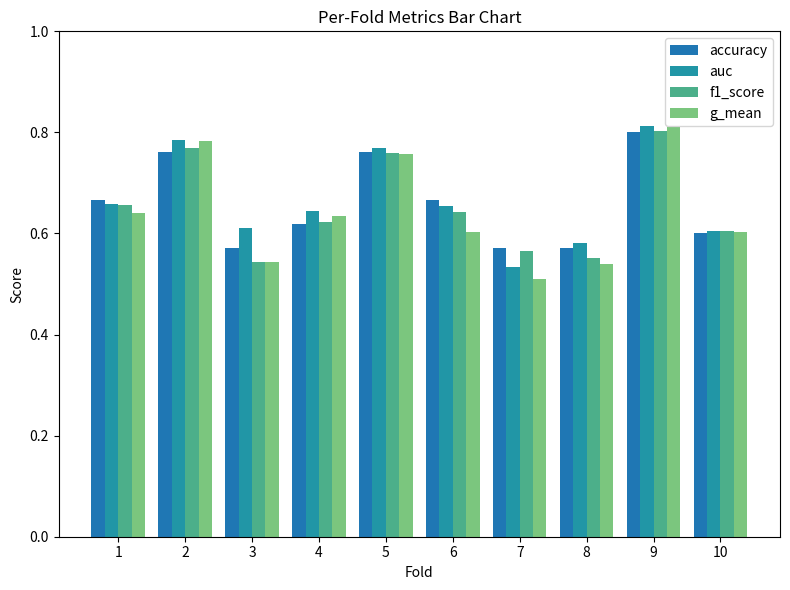

Reading left to right, transcribe all the data shown in this chart.

accuracy: 0.7	0.8	0.6	0.6	0.8	0.7	0.6	0.6	0.8	0.6
auc: 0.7	0.8	0.6	0.6	0.8	0.7	0.5	0.6	0.8	0.6
f1_score: 0.7	0.8	0.5	0.6	0.8	0.6	0.6	0.6	0.8	0.6
g_mean: 0.6	0.8	0.5	0.6	0.8	0.6	0.5	0.5	0.8	0.6